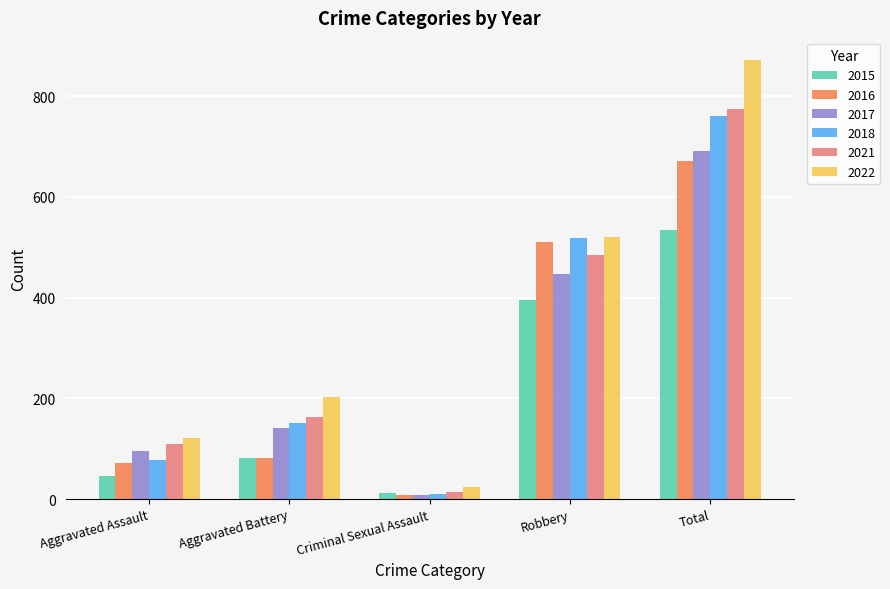

At which category is the sum across all series the highest?

Total